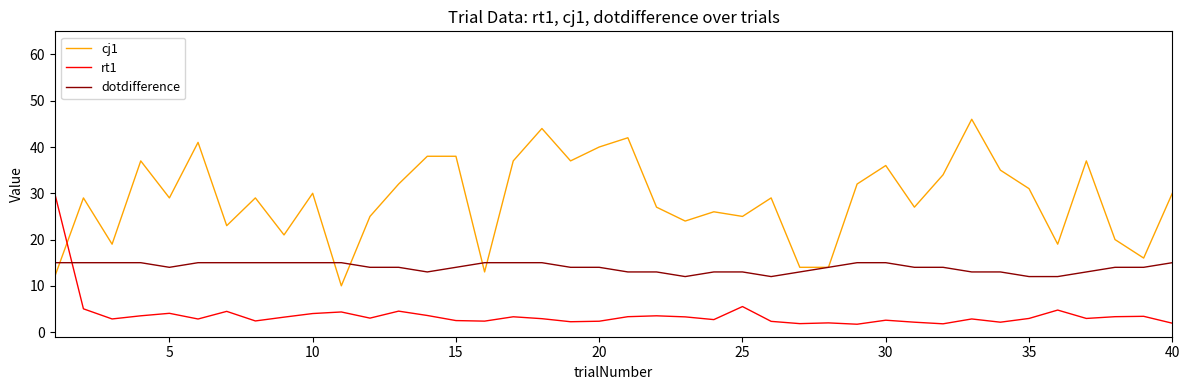

Which series has the largest range (max minus min)?

cj1